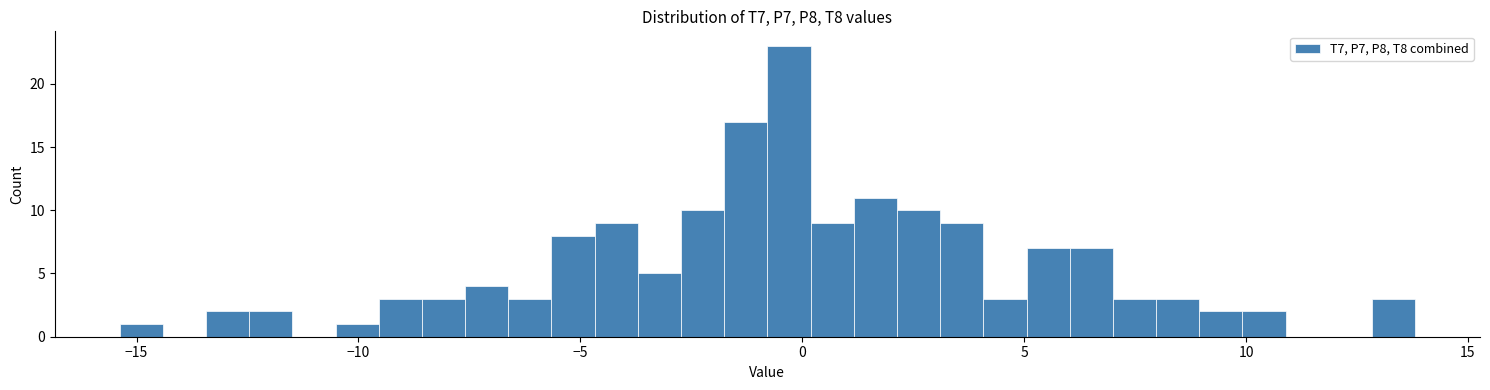

Read against the x-axis, roughly where is the centre of the tallest bar?

-0.5